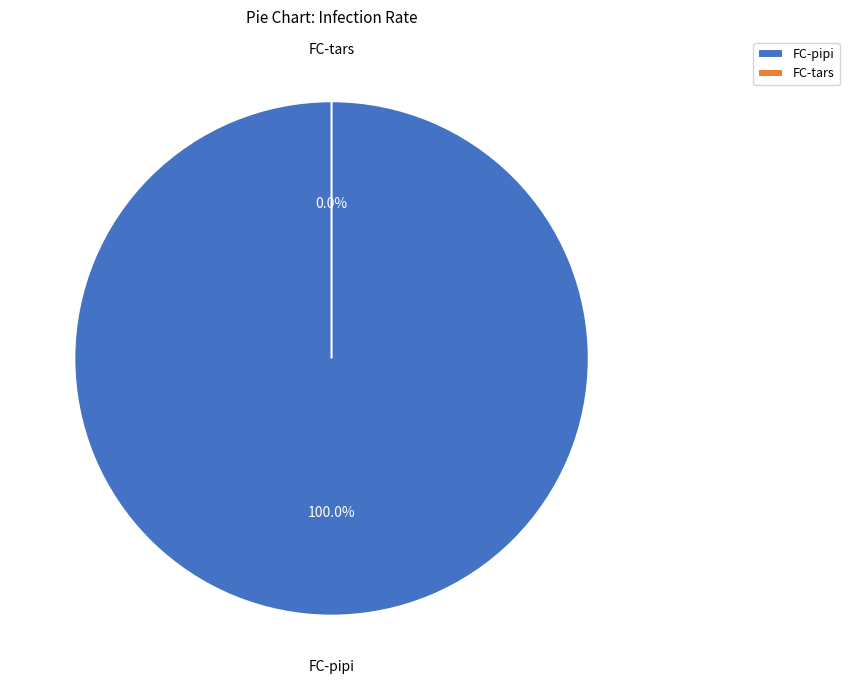

What is the change in value from FC-pipi to FC-tars?

-4.9